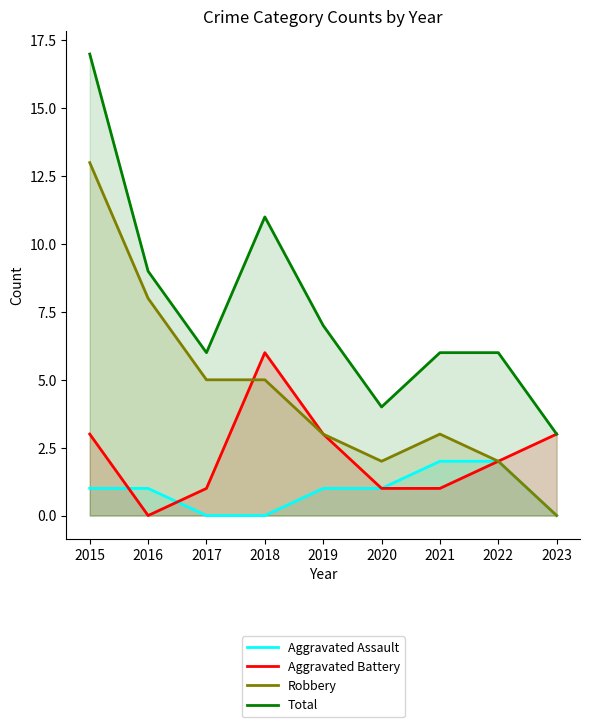

What is the sum of the Aggravated Assault values at 2021 and 2015?

3